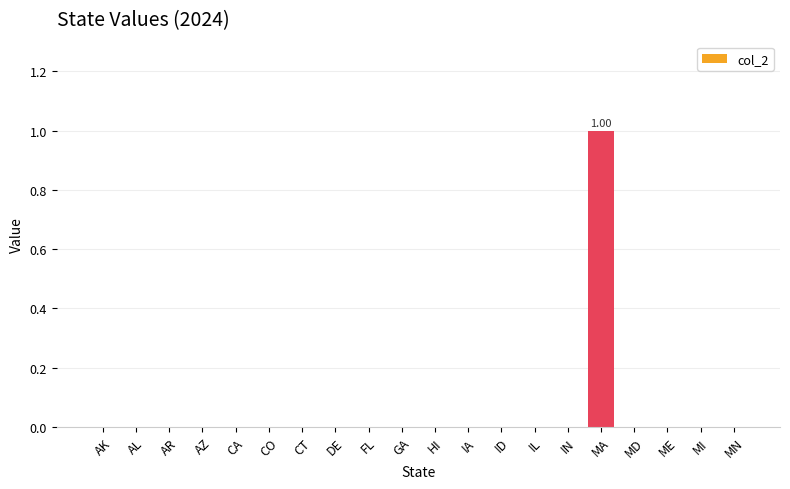

Reading right to left, what are all the values shown in this chart?

MN=0	MI=0	ME=0	MD=0	MA=1	IN=0	IL=0	ID=0	IA=0	HI=0	GA=0	FL=0	DE=0	CT=0	CO=0	CA=0	AZ=0	AR=0	AL=0	AK=0